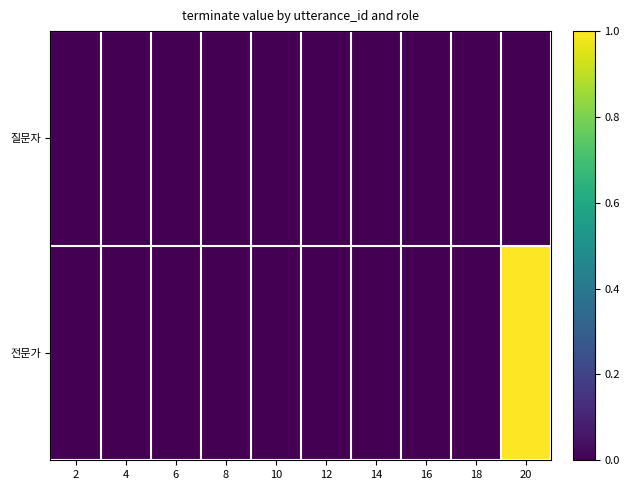

At which category does the chart reach its peak across all series?

20